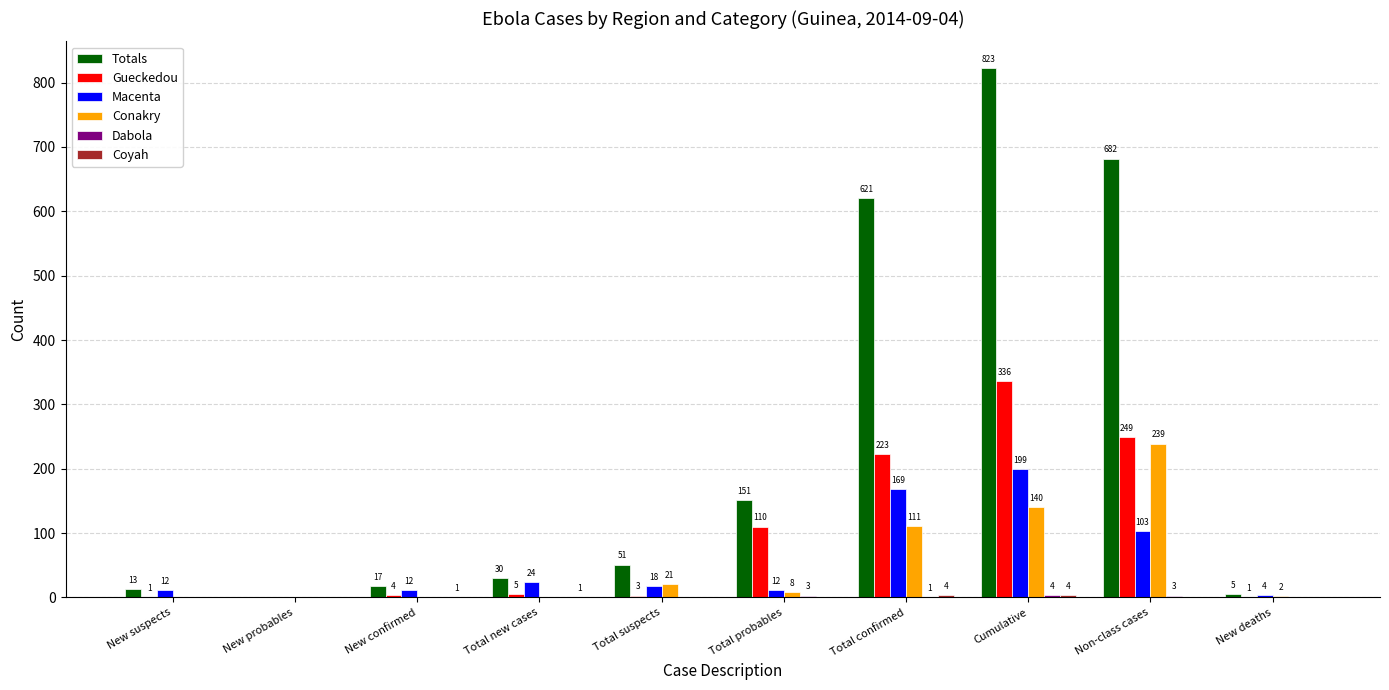

Is it true that Conakry equals -139 at New suspects?

False